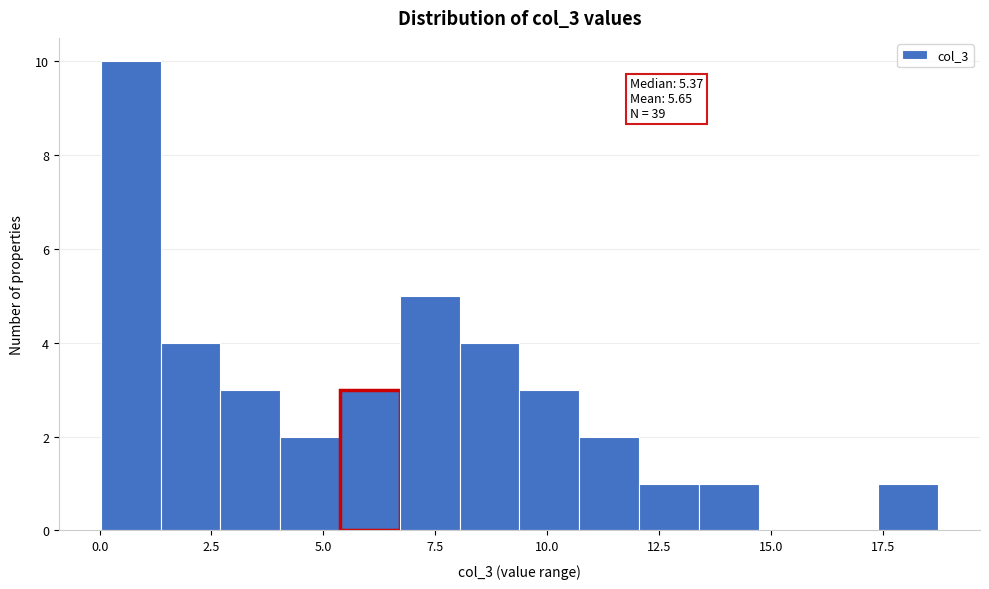

Read against the x-axis, roughly where is the centre of the tallest bar?

0.5